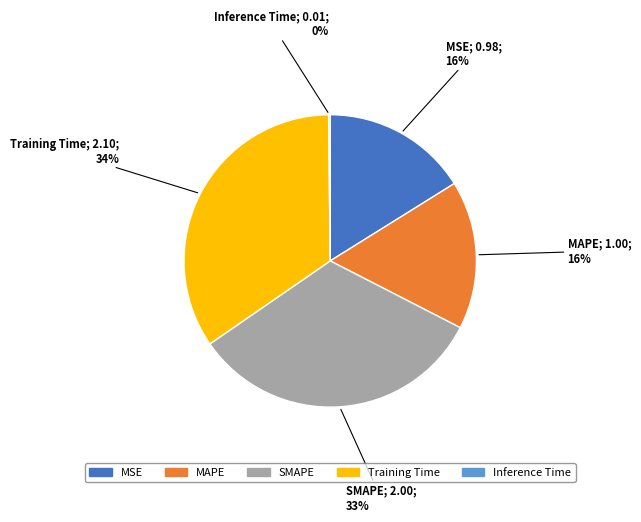

Combined, do SMAPE and Training Time account for over 50%?

Yes